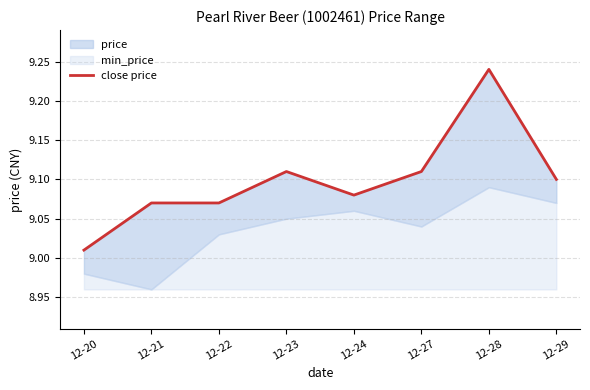

Rank the categories by value from lowest to highest.

12-20, 12-21, 12-22, 12-24, 12-29, 12-23, 12-27, 12-28